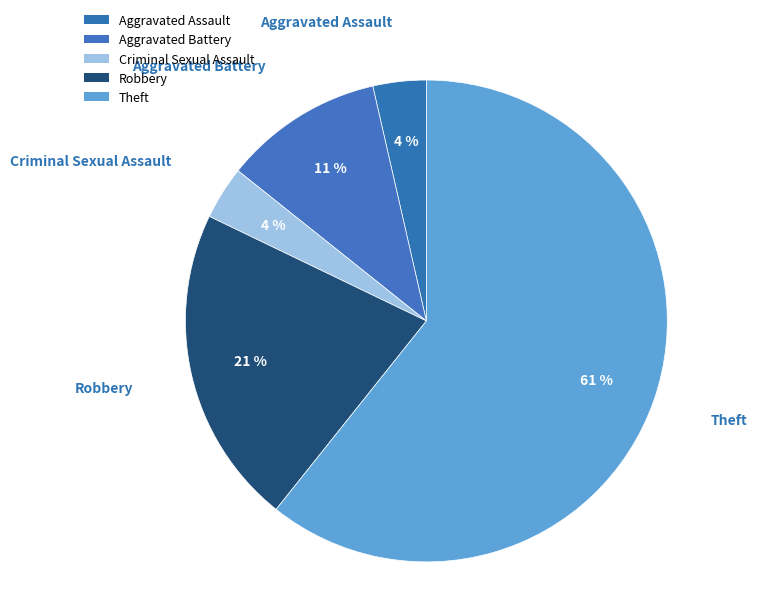

What is the ratio of the value at Theft to the value at Criminal Sexual Assault?

17.0